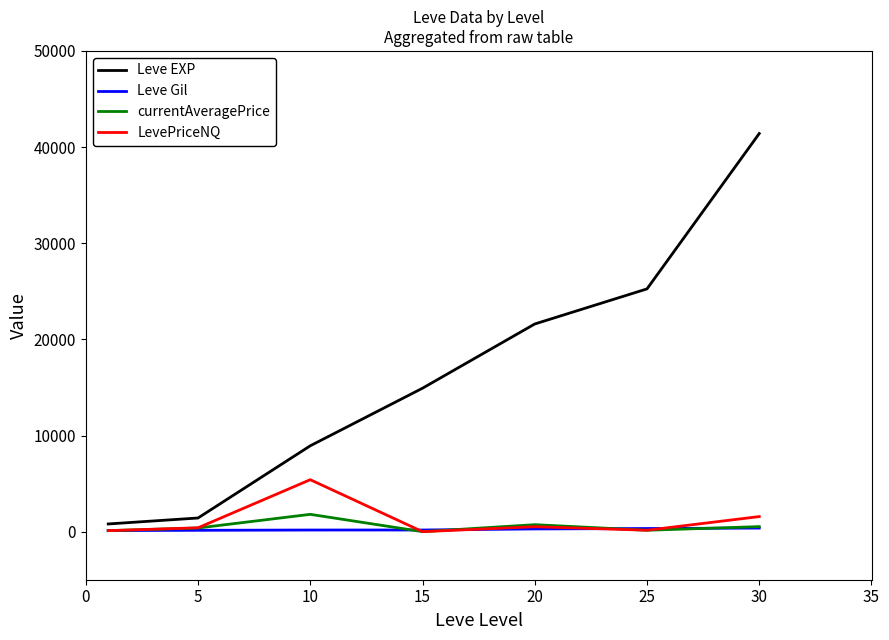

Which series has the largest range (max minus min)?

Leve EXP